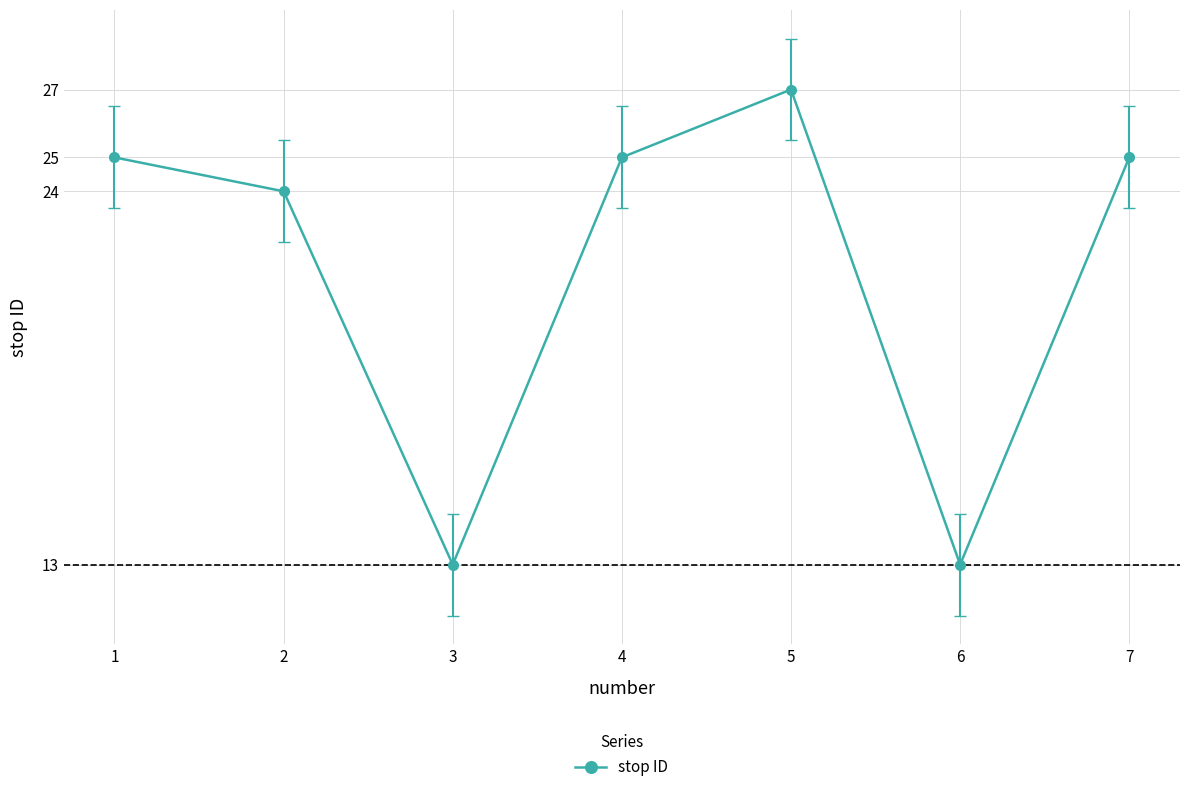

What is the maximum value shown in the chart?

27